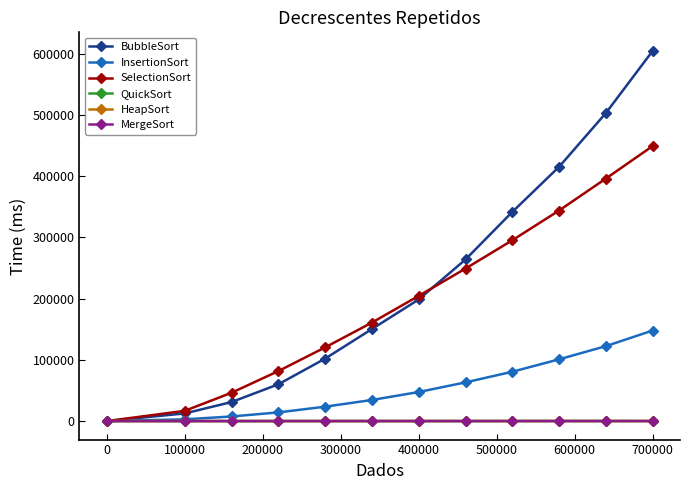

Which series has the largest total across all categories?

BubbleSort